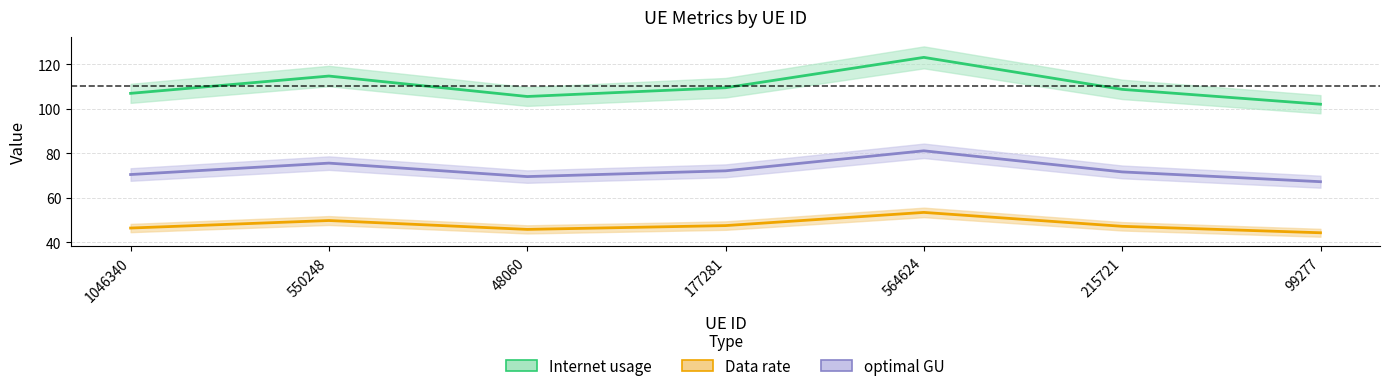

What is the label of the 3rd point from the right?

564624